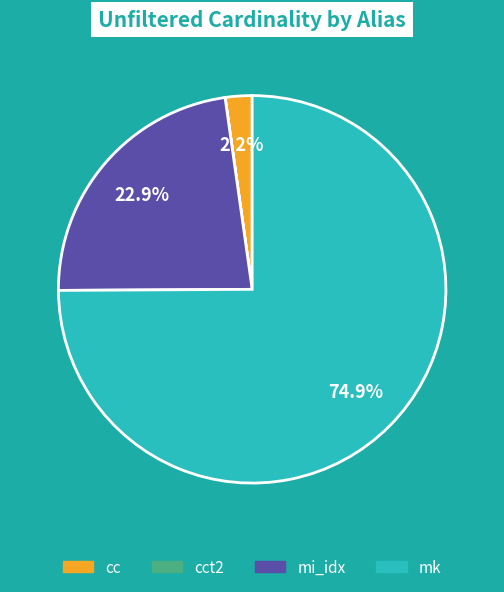

Which category has the biggest portion of the pie?

mk